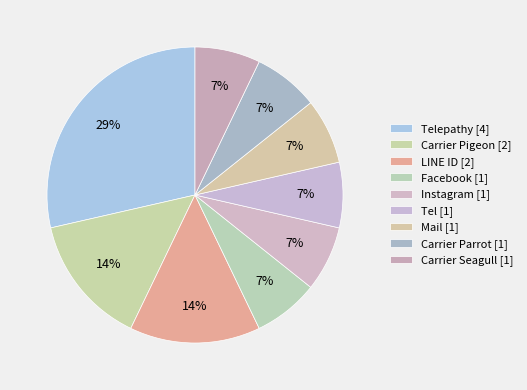

Count the number of slices in the pie.

9